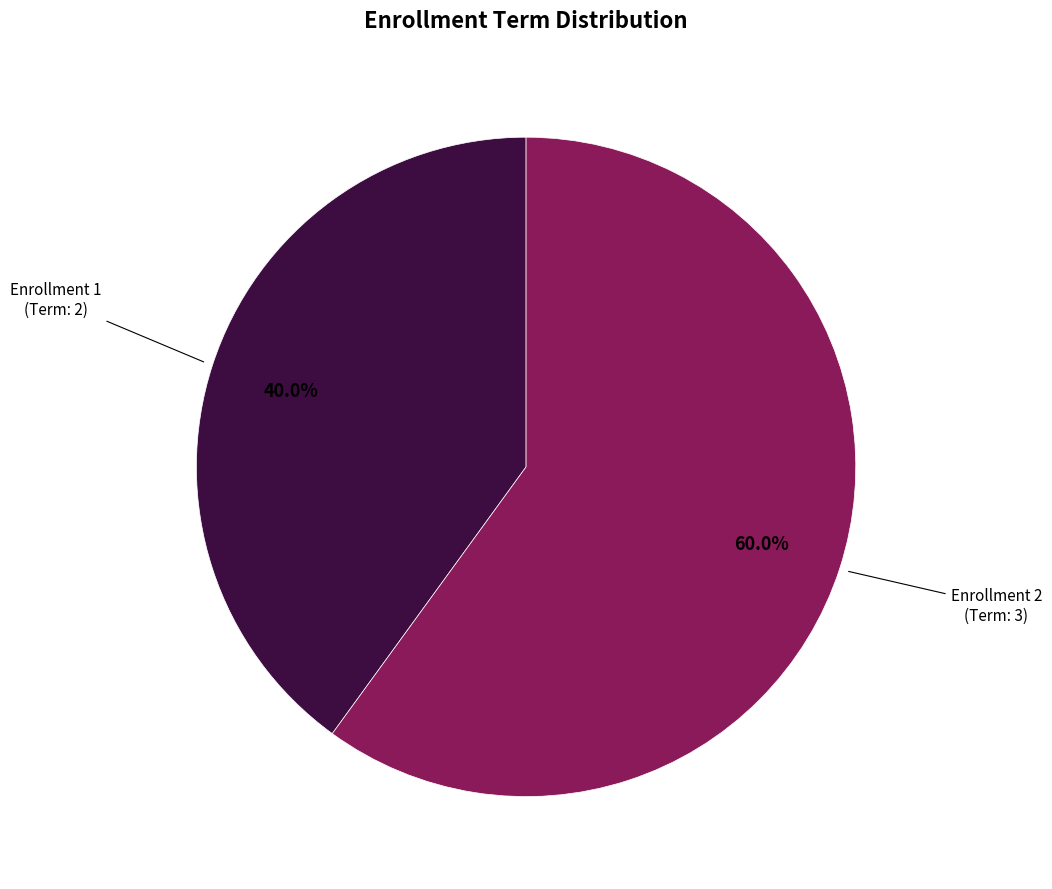

To the nearest percent, what is the average slice percentage?

50%